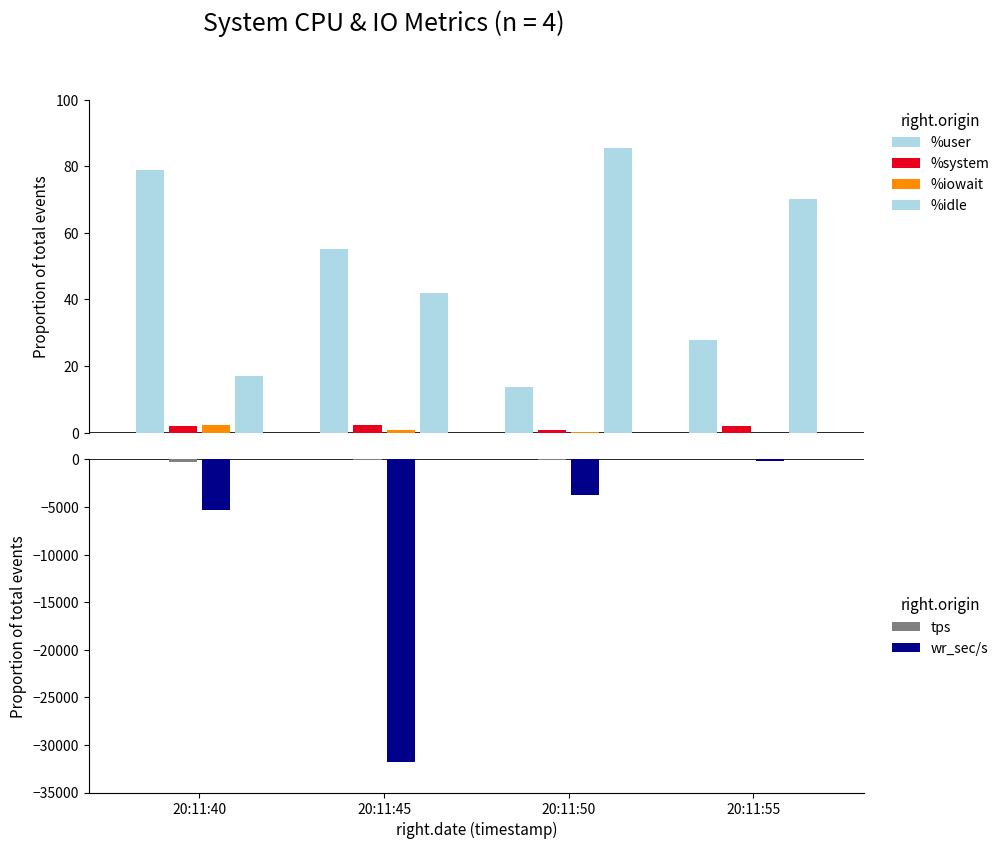

Is it true that %idle equals 70.2 at 20:11:55?

True